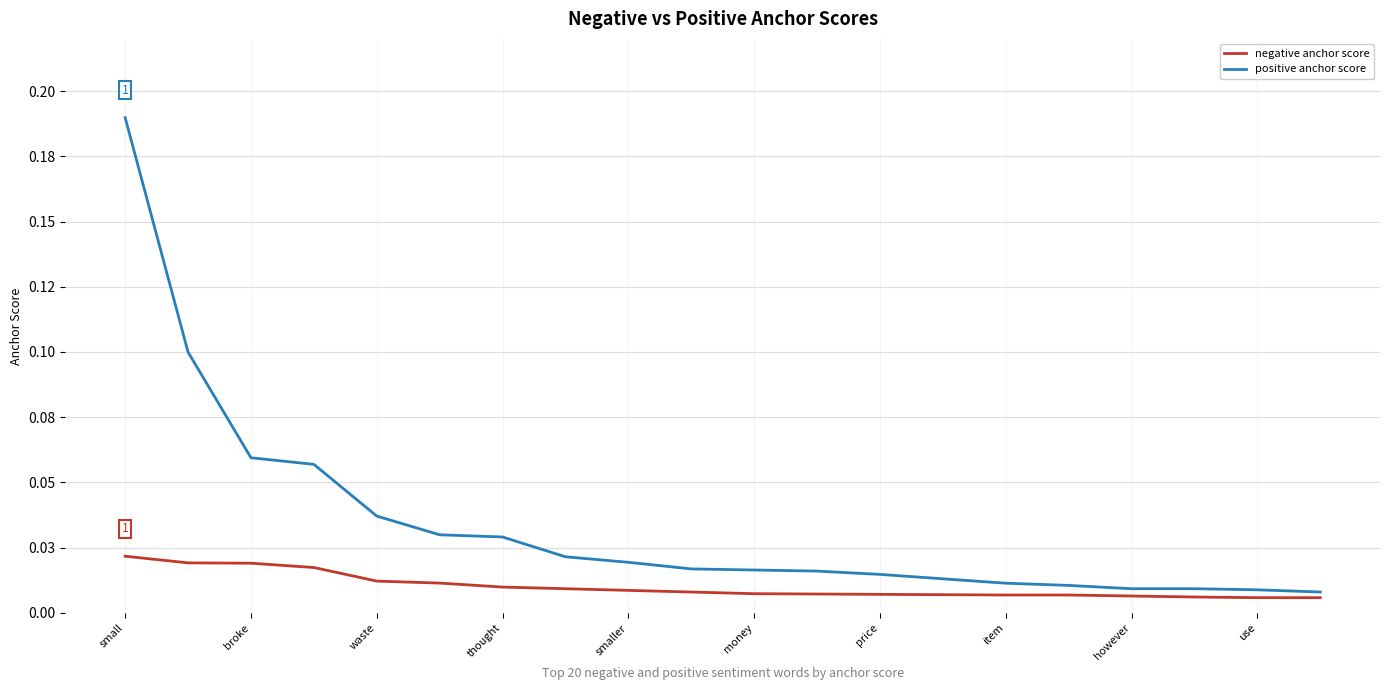

Is this an area chart (filled region under the line)?

No